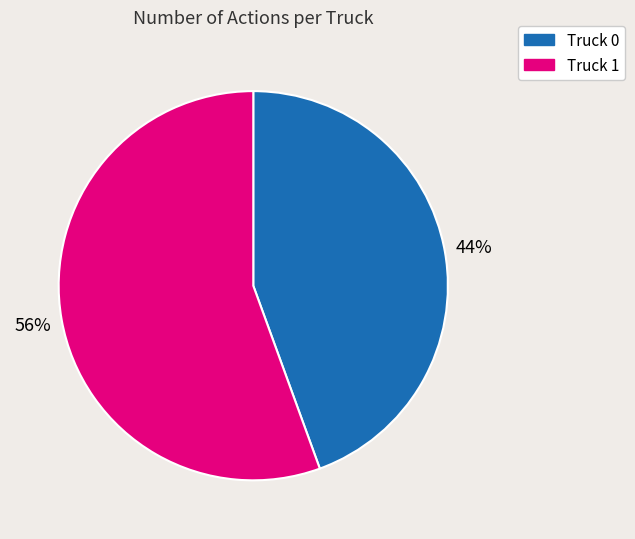

True or false: Truck 1 accounts for 41% of the total.

False